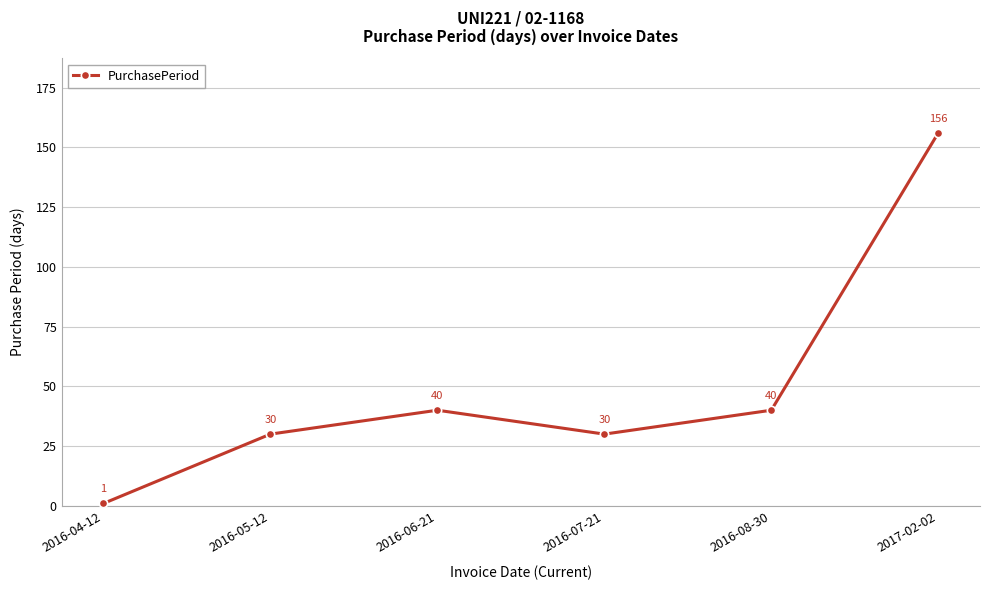

How many data points does each series have?

6